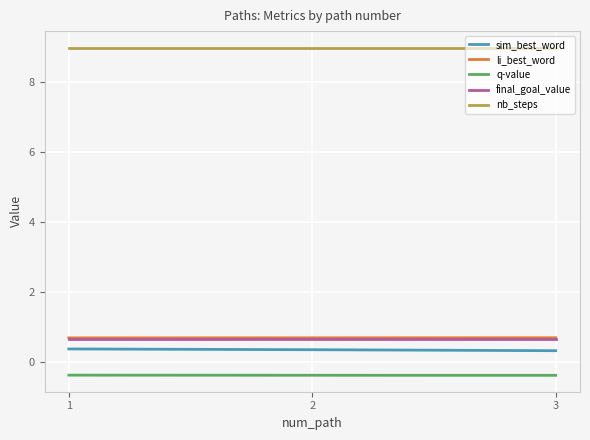

Which series has the largest total across all categories?

nb_steps